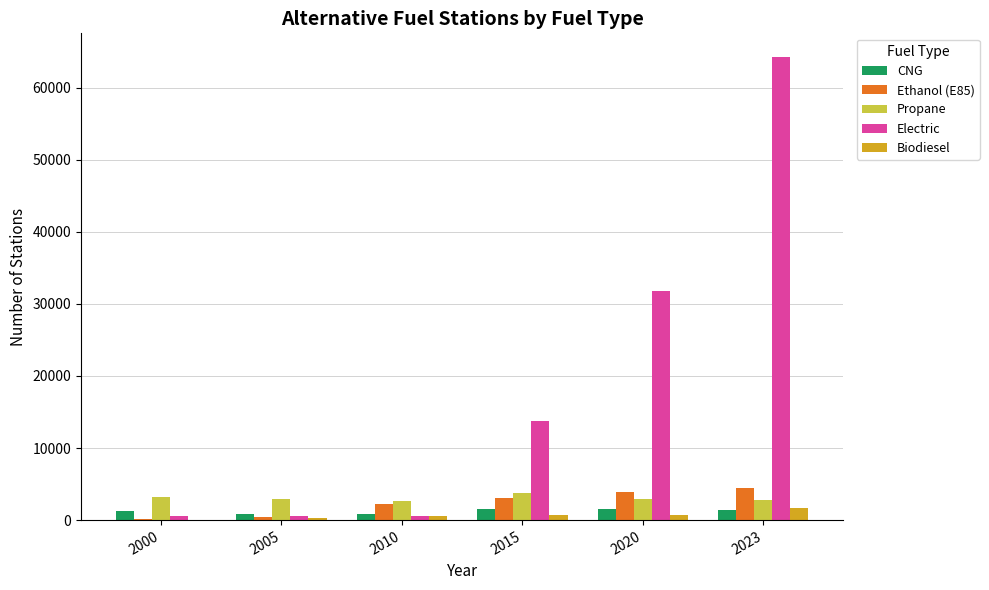

What is the difference between the Ethanol (E85) values at 2015 and 2000?

2899